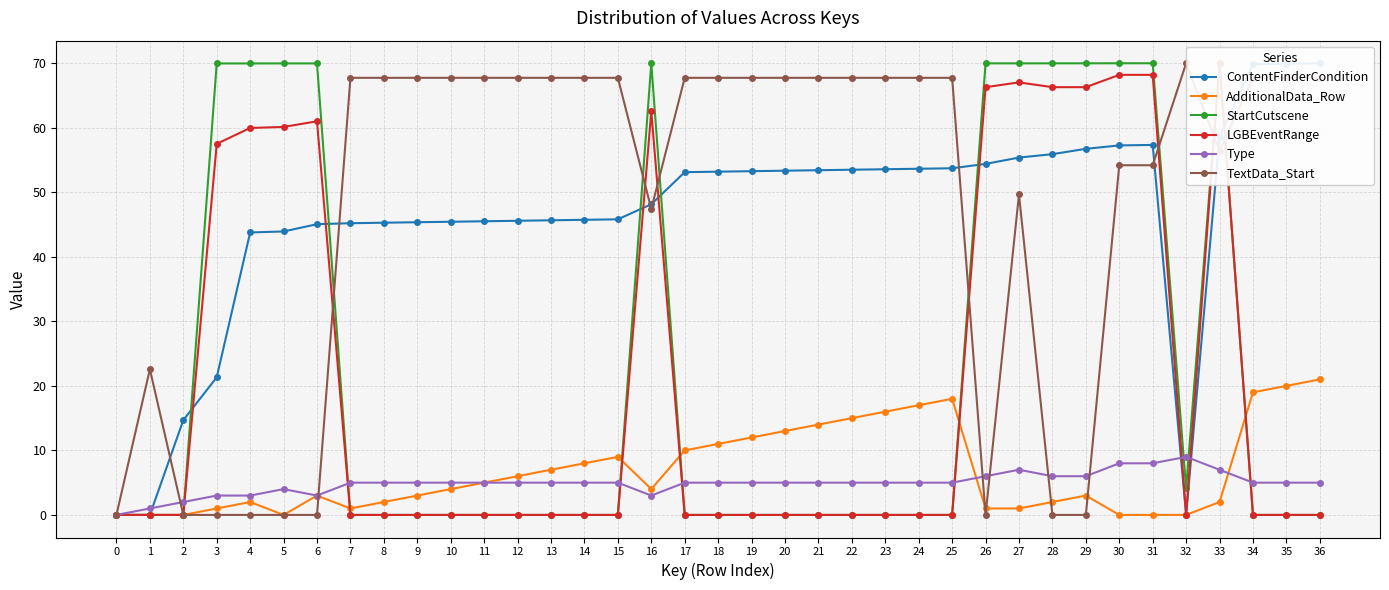

Where do LGBEventRange and Type first cross each other?

2 and 3